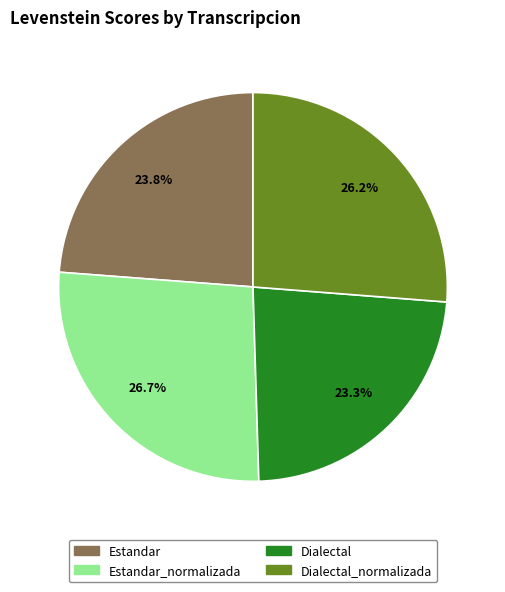

Is there any slice that represents more than half of the pie?

No